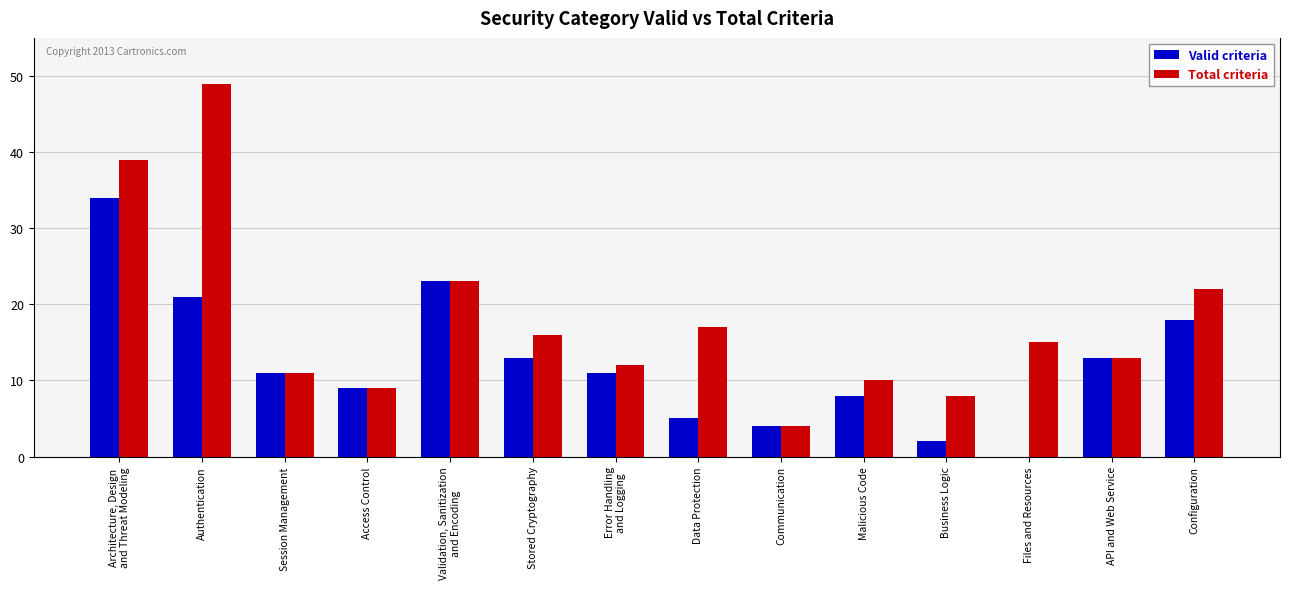

What is the total value across all series at Authentication?

70